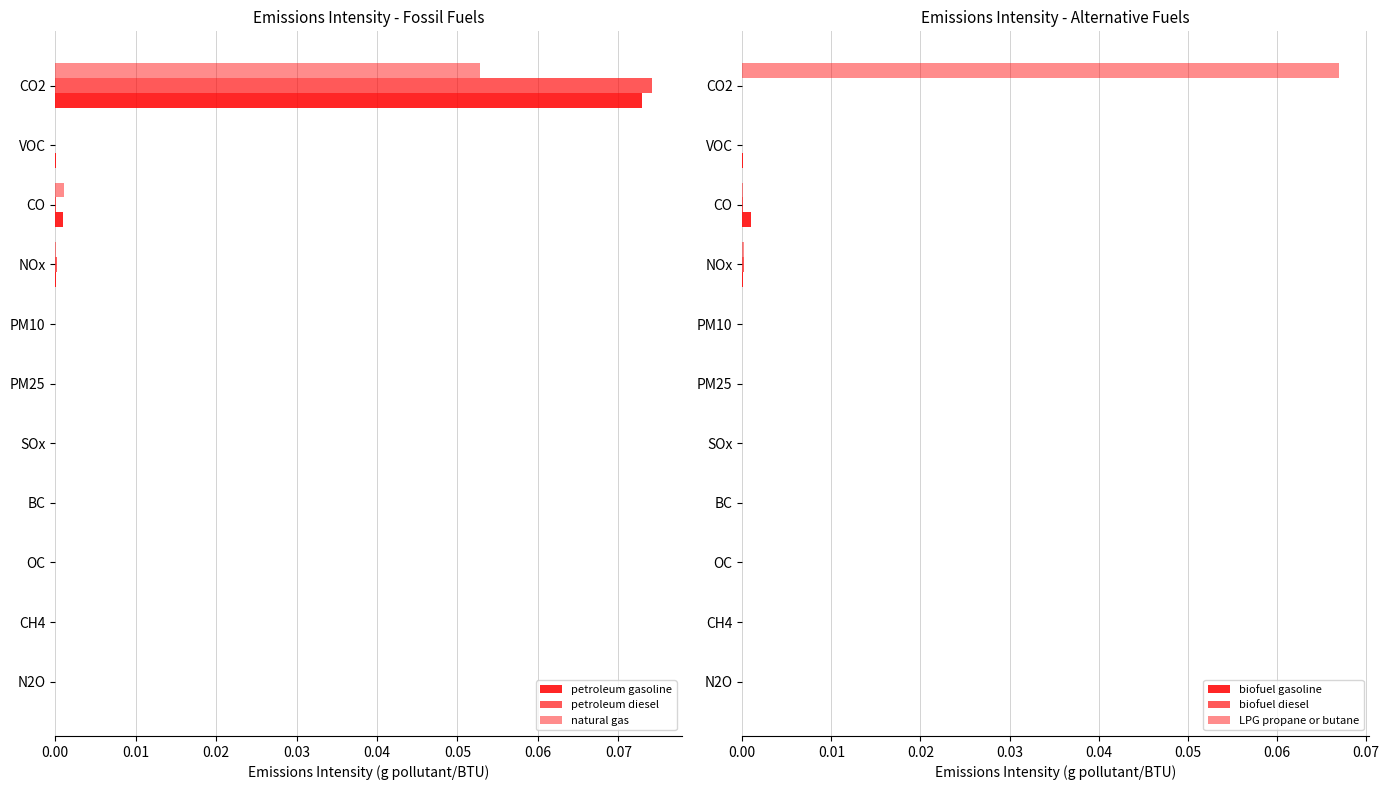

How many categories are shown in the chart?

11